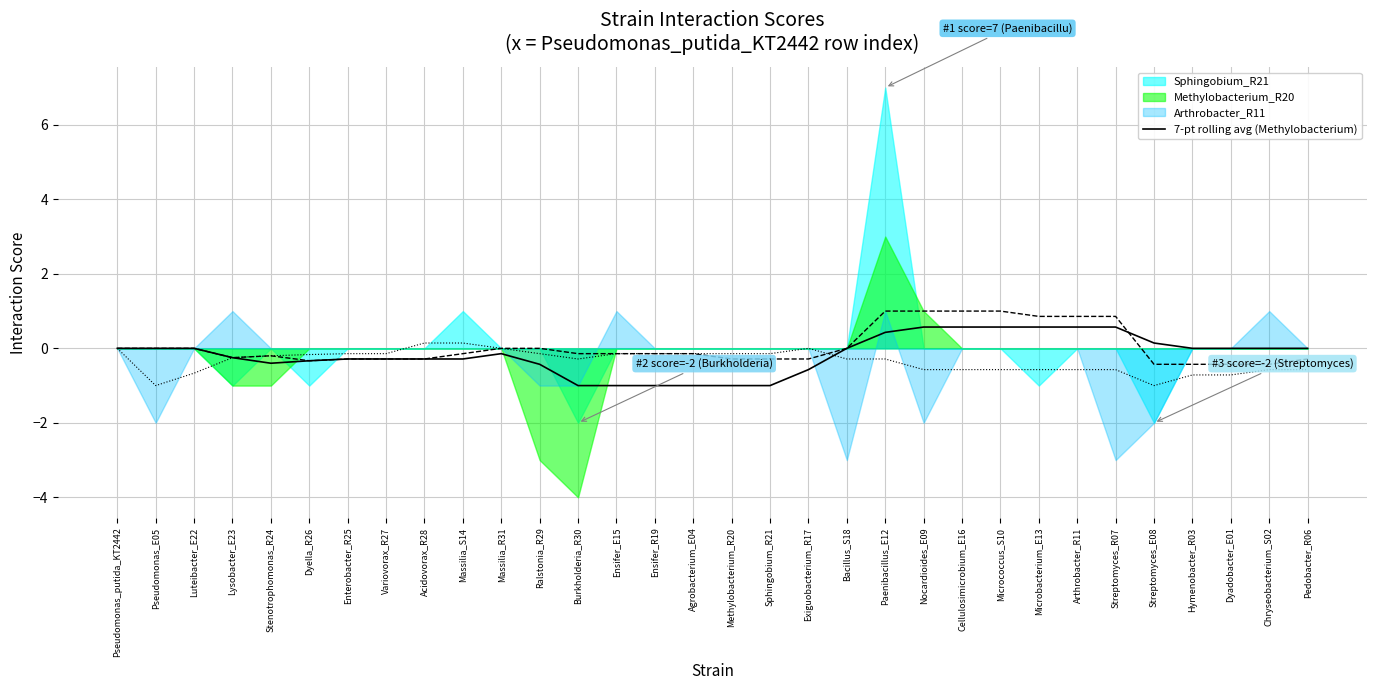

Where is the first local minimum?

Stenotrophomonas_R24